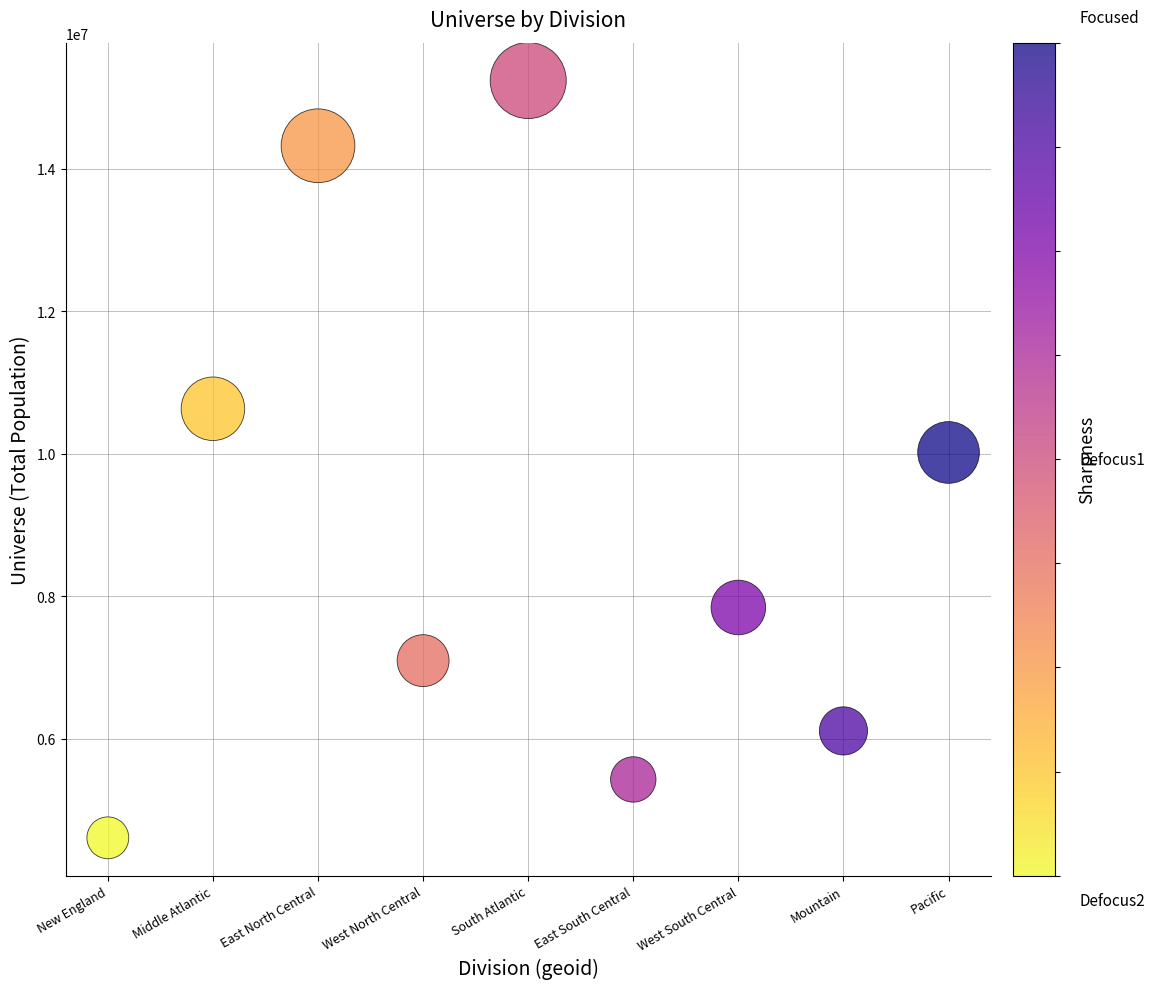

What is the range of Y values (max minus min)?

10629094